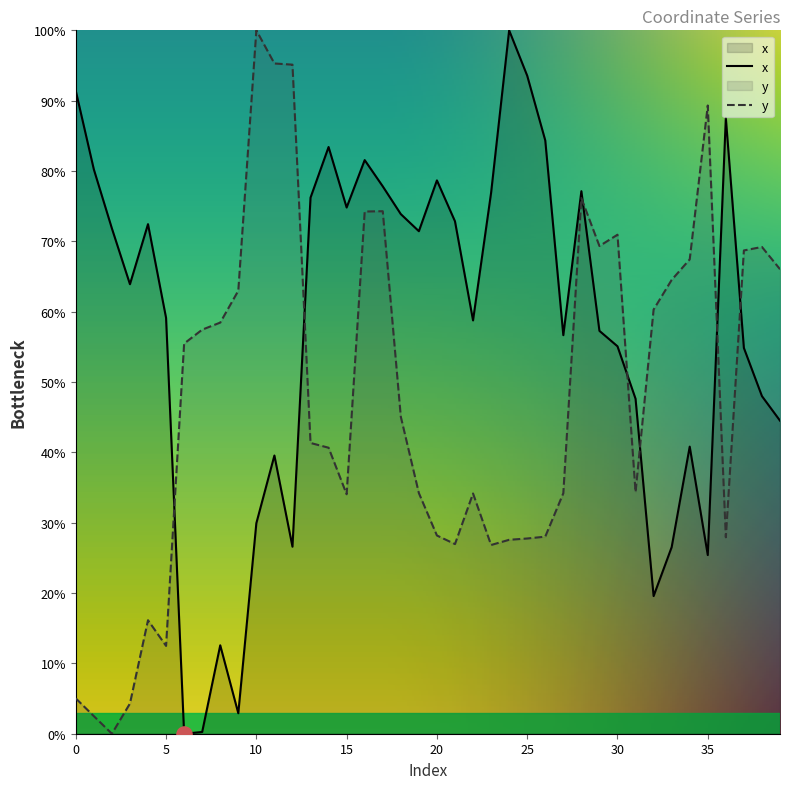

Which series contains the highest Y value?

x